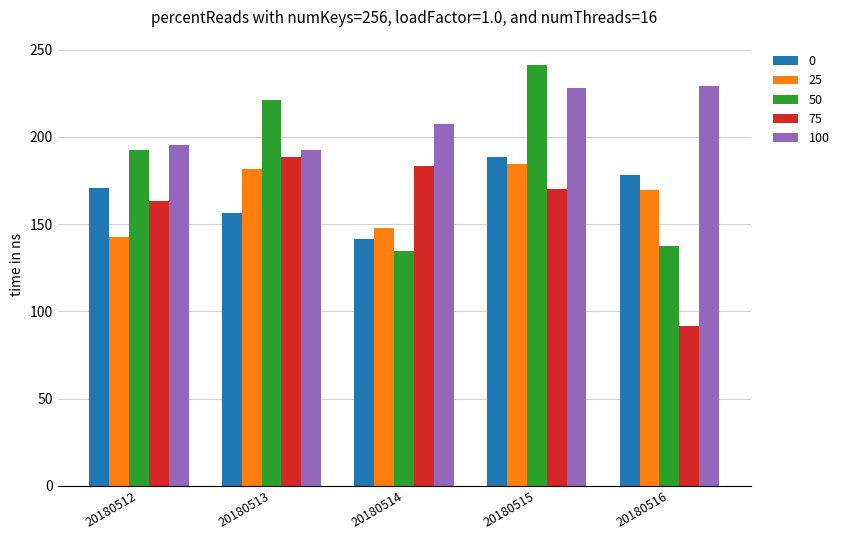

At how many categories does at least one series exceed 115?

5